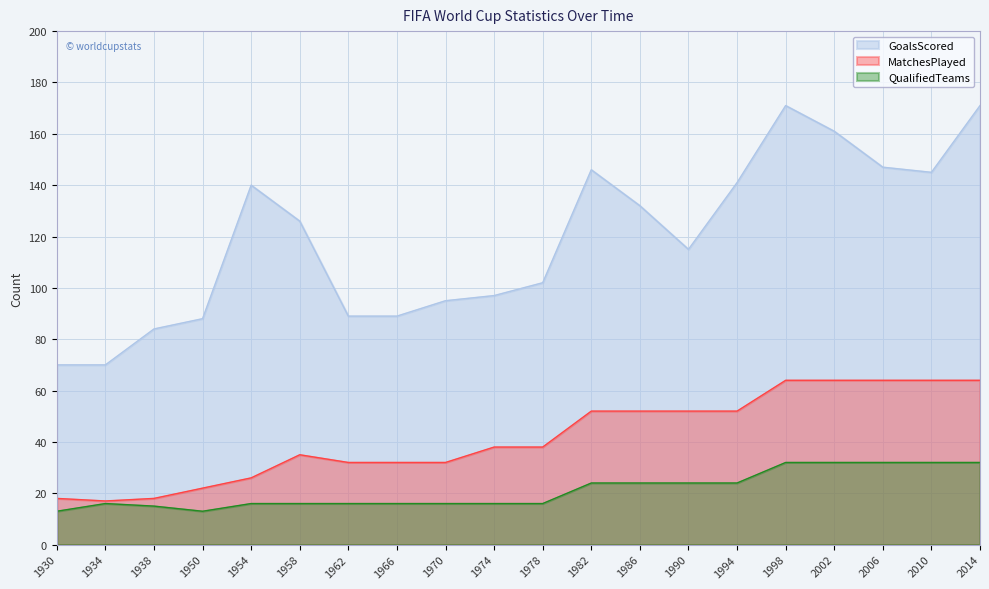

Which series has the widest spread of values?

GoalsScored